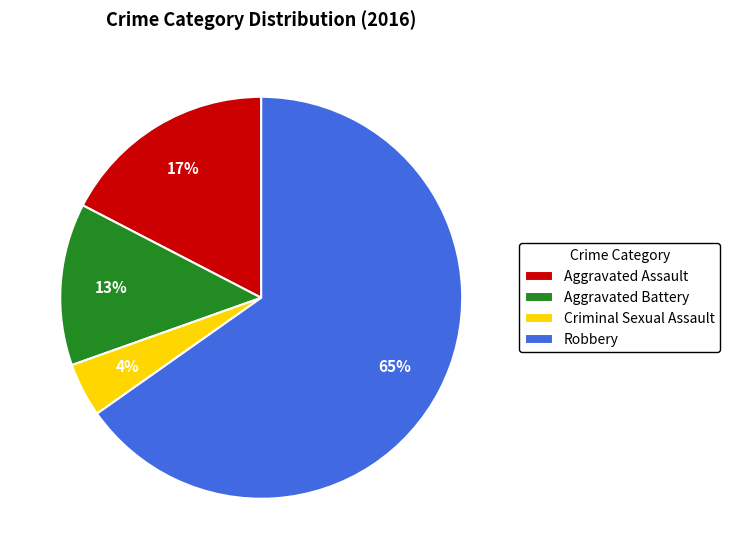

True or false: Robbery accounts for 76% of the total.

False